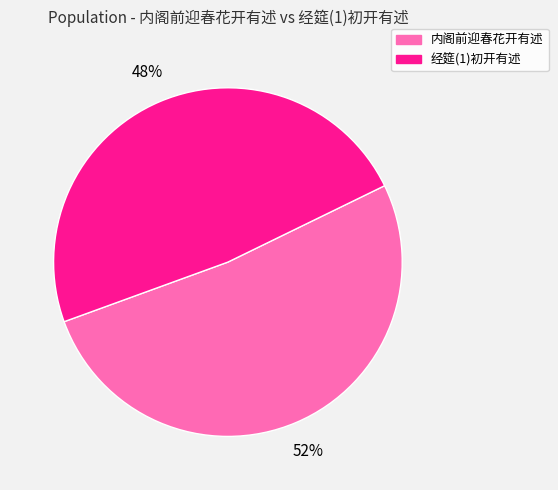

Is it true that 经筵(1)初开有述 is 37% of the pie?

False